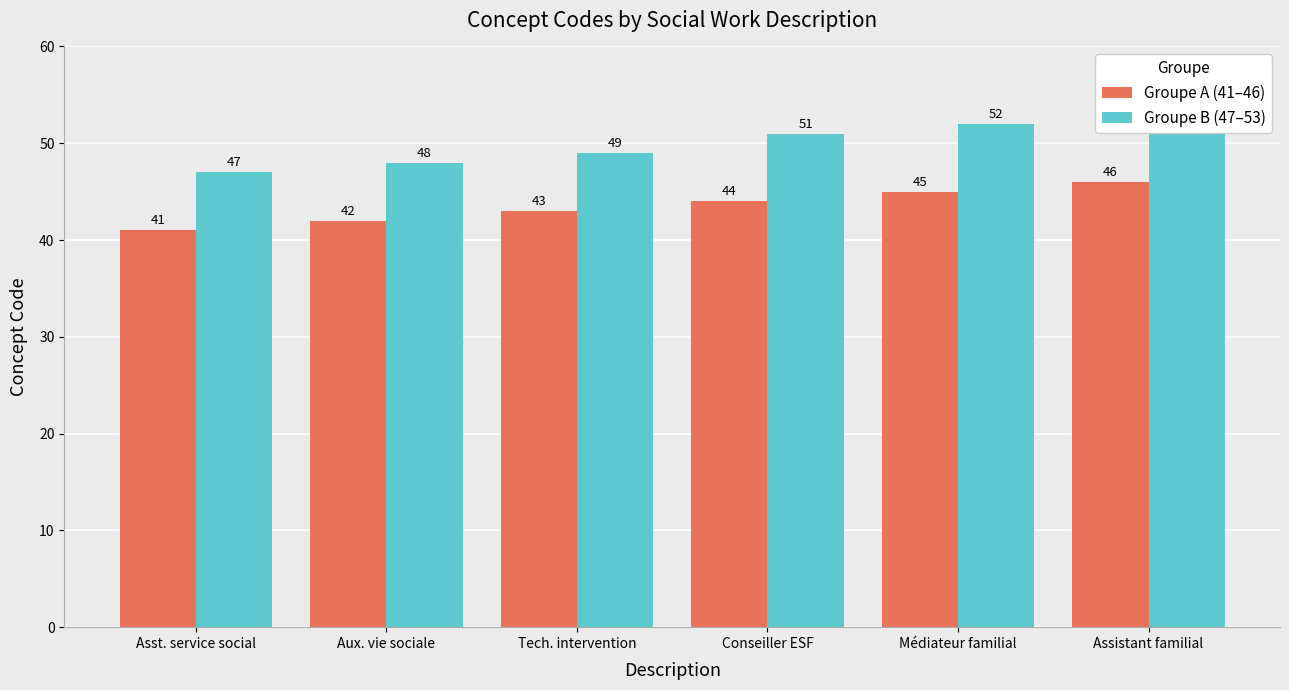

Rank the series by their average value, from highest to lowest.

Groupe B (47–53), Groupe A (41–46)